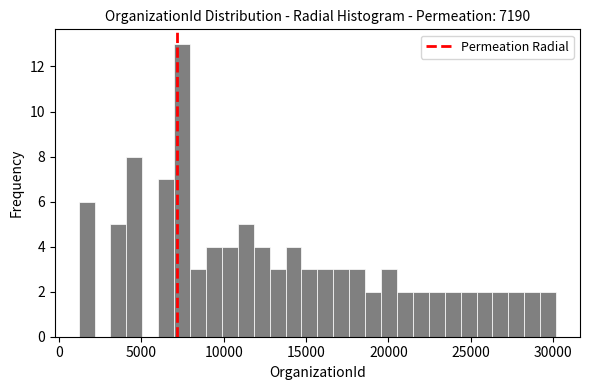

Read against the x-axis, roughly where is the centre of the tallest bar?

7500